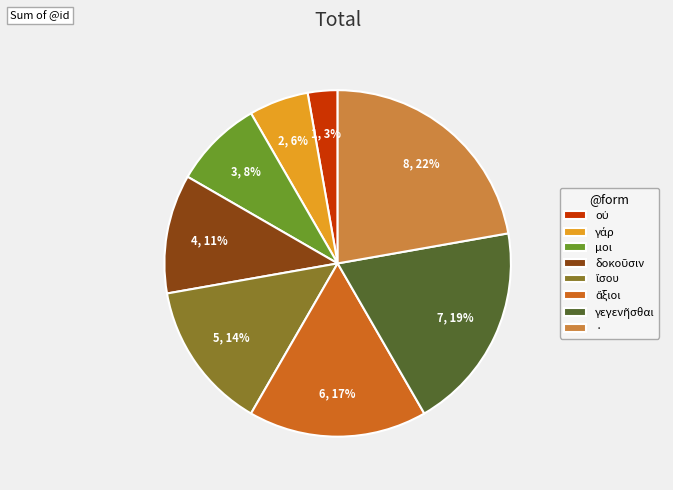

To the nearest percent, what is the average slice percentage?

12%